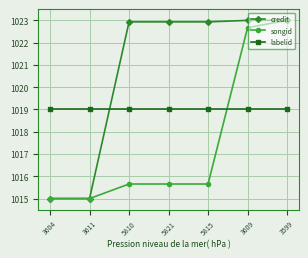

Which series changed the most between 3604 and 5821?

credit